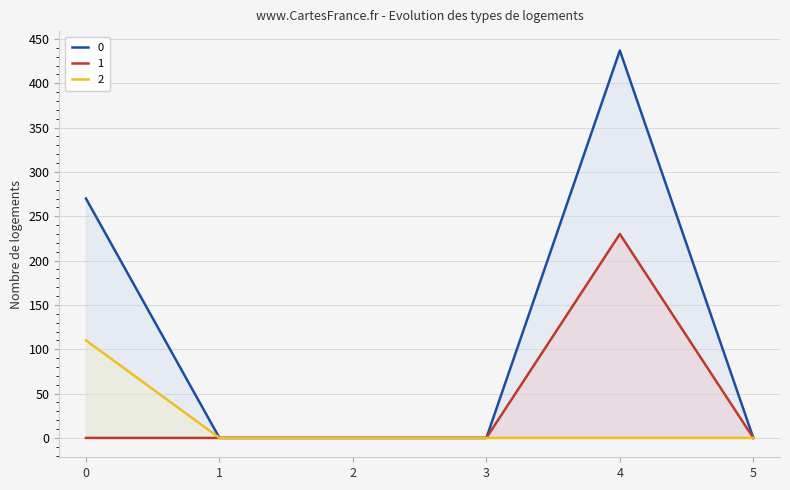

Reading left to right, list all the values displayed in this chart.

0: 0=270	1=0	2=0	3=0	4=437	5=0
1: 0=0	1=0	2=0	3=0	4=230	5=0
2: 0=110	1=0	2=0	3=0	4=0	5=0